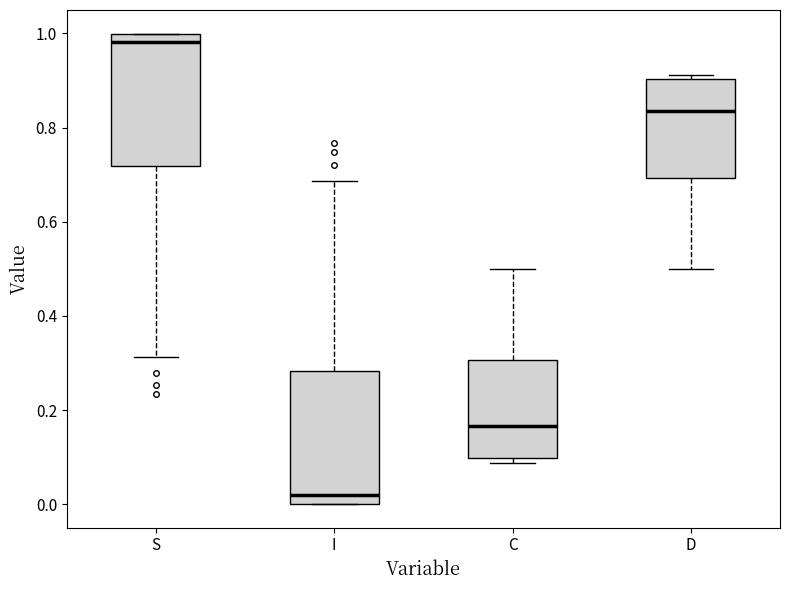

Which box has the lowest median line?

I